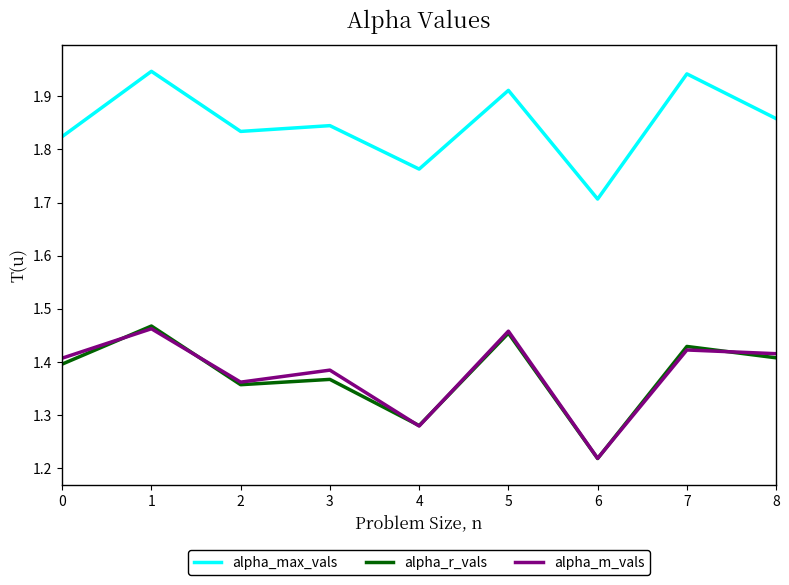

How many series are shown in this chart?

3